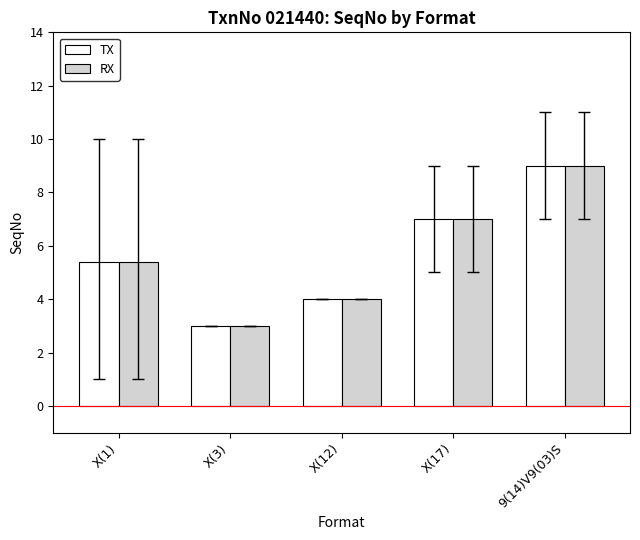

True or false: TX has a value of 4.0 at X(12).

True